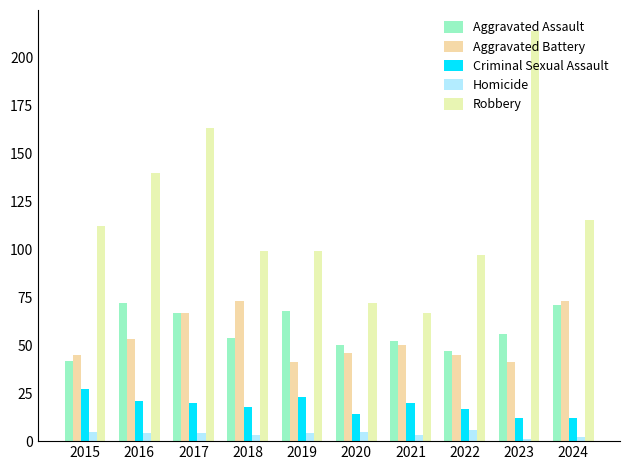

Where does the Homicide series first go above 4?

2015